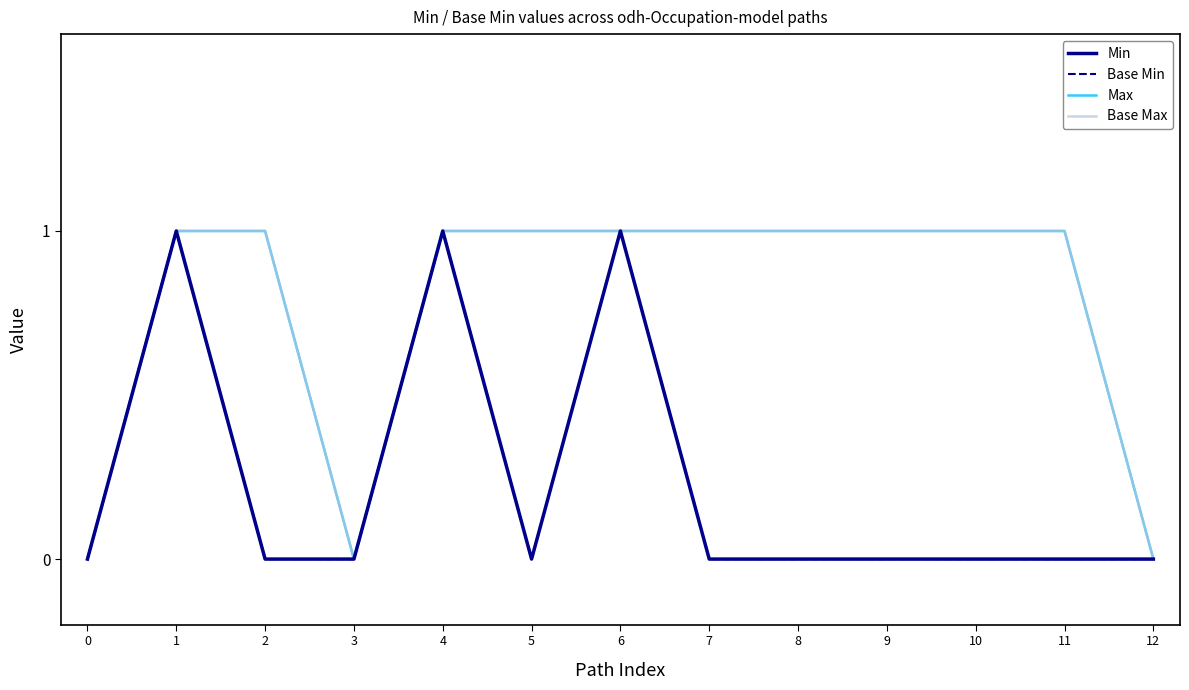

What is the value of the Base Max point at the 7th from the left?

1